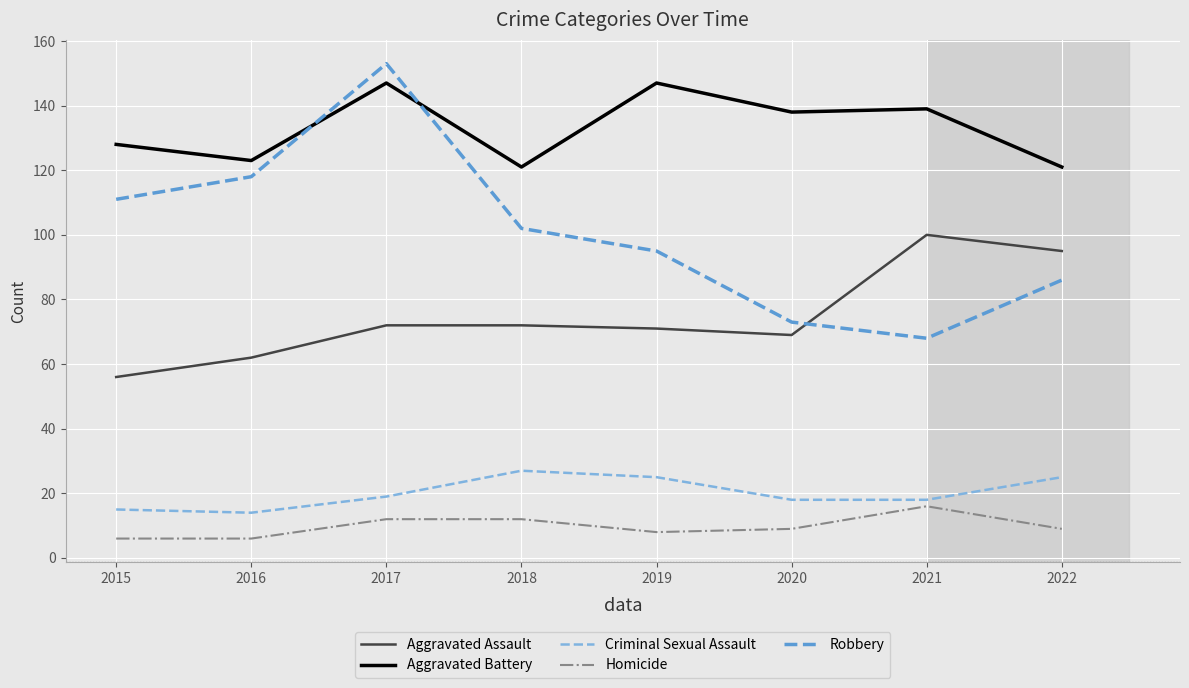

What are all the series names shown in the legend?

Aggravated Assault, Aggravated Battery, Criminal Sexual Assault, Homicide, Robbery